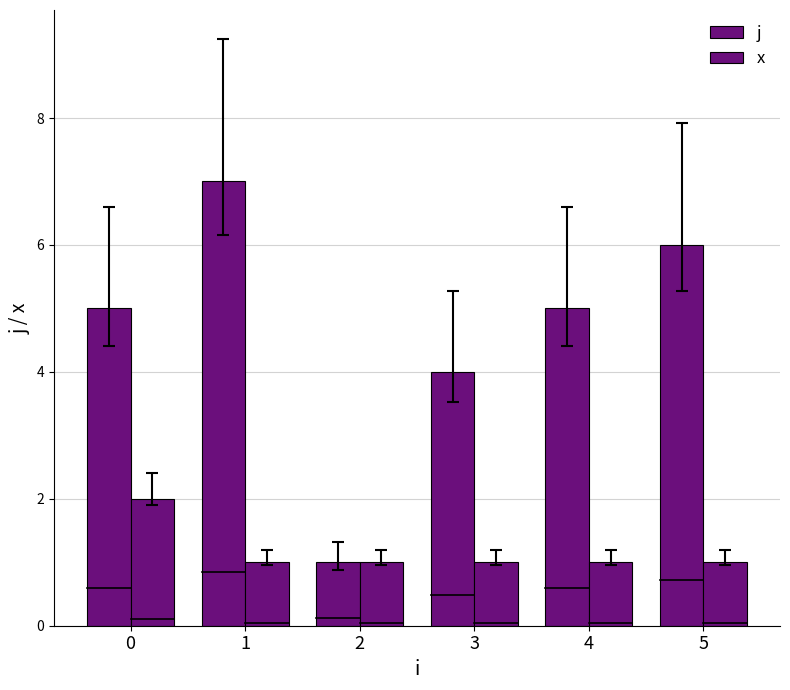

How many bars are there in total?

12